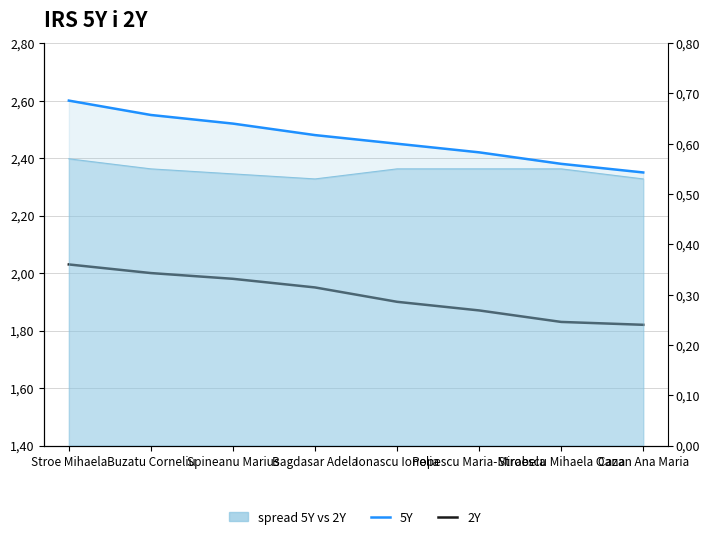

Does the chart display data point markers on the line(s)?

No